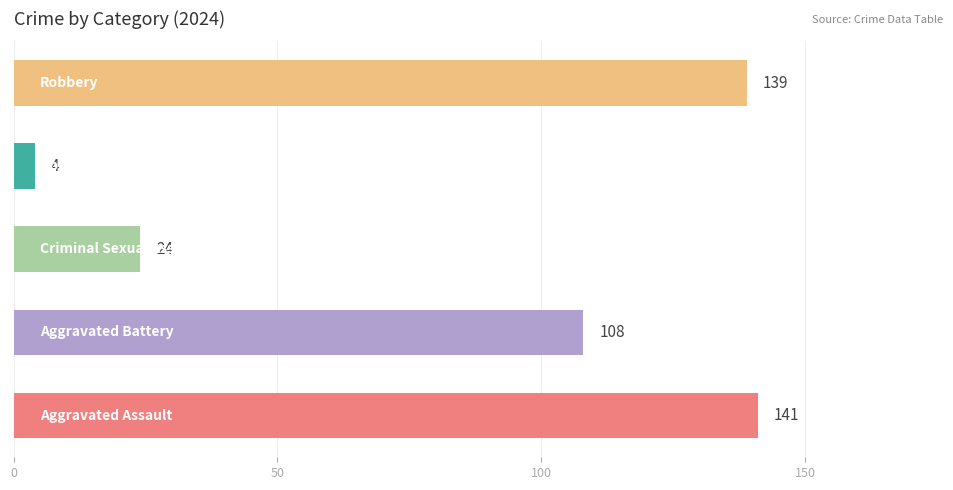

Are the bars horizontal?

Yes